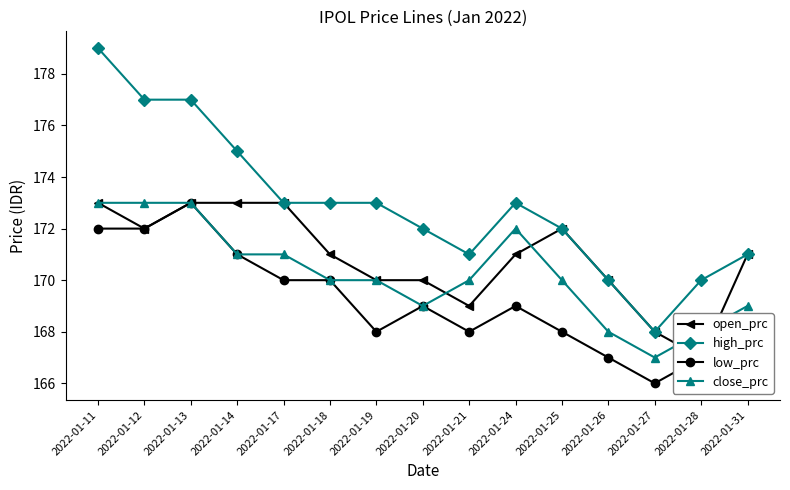

Between 2022-01-14 and 2022-01-21, which series saw the biggest shift?

open_prc